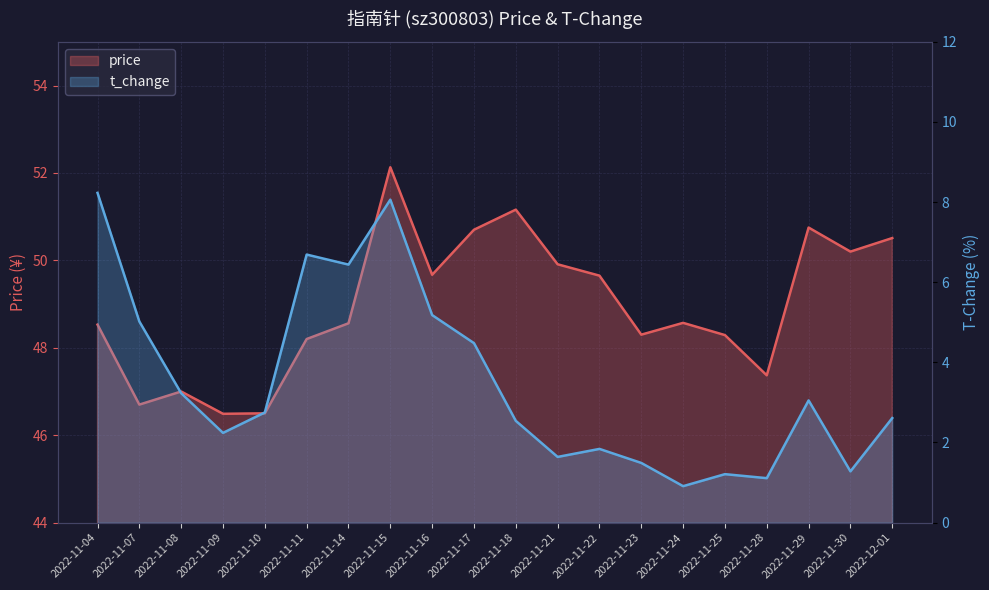

What is the minimum value shown in the chart?

0.9